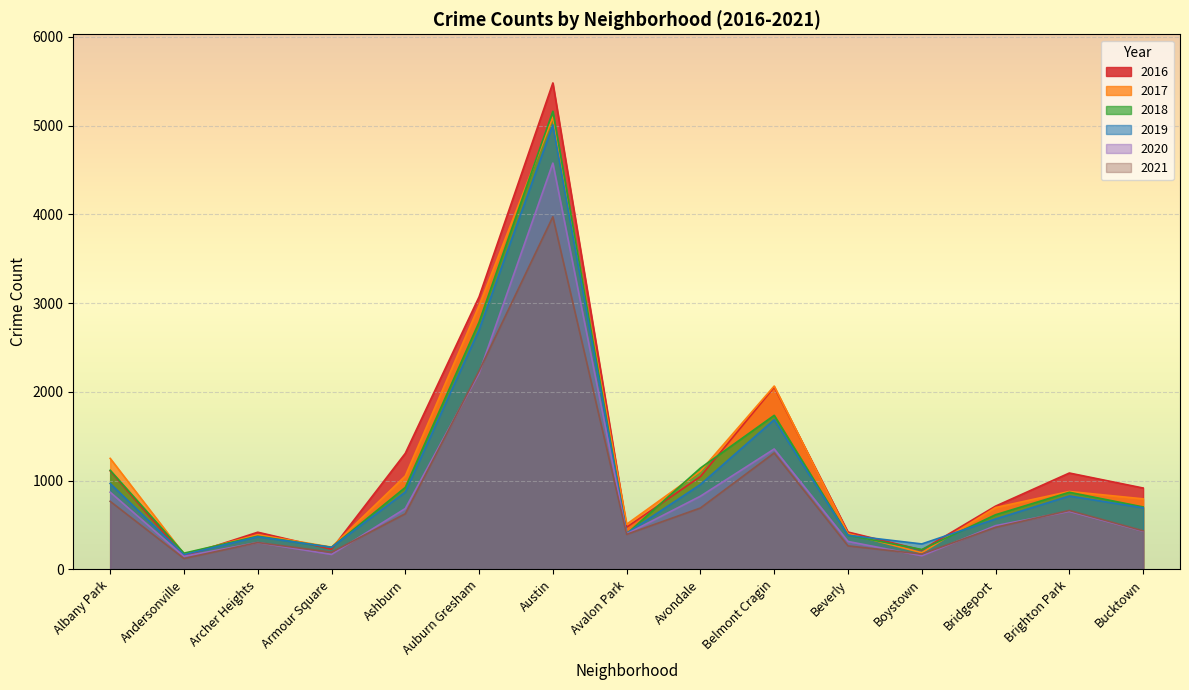

How many distinct data groups are displayed?

6